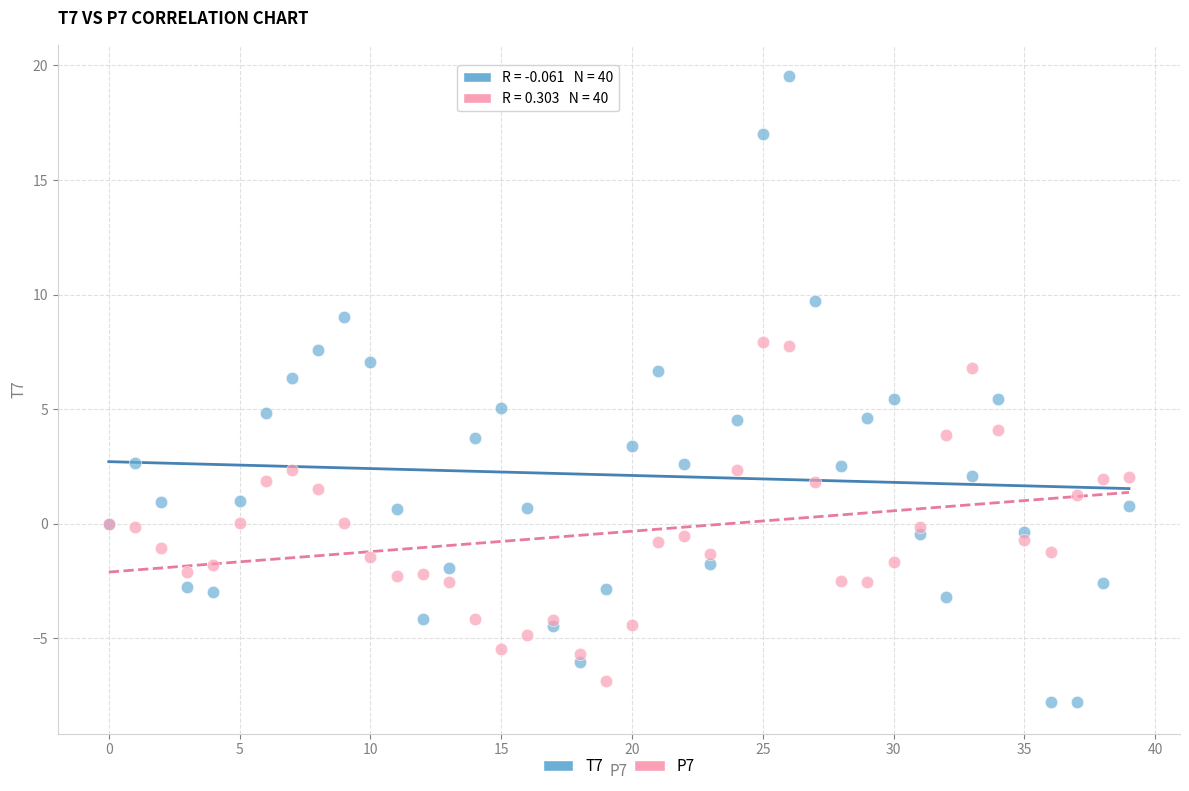

Which series contains the highest Y value?

T7